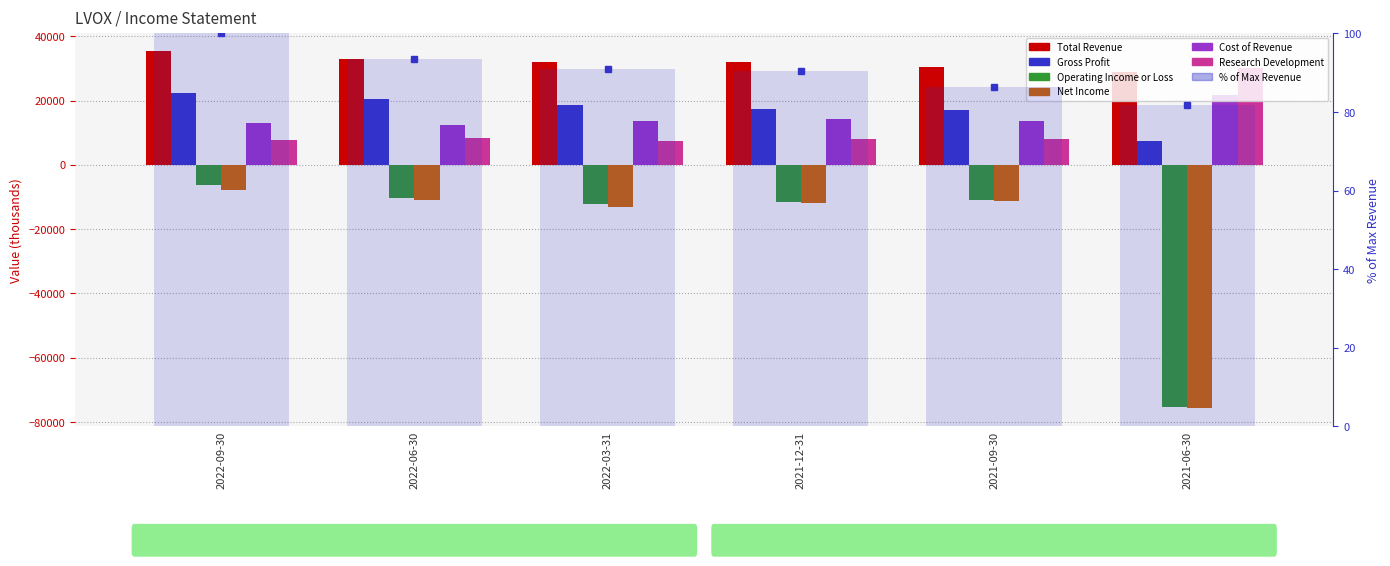

What is the value of the Total Revenue bar at the 2nd from the left?

33000